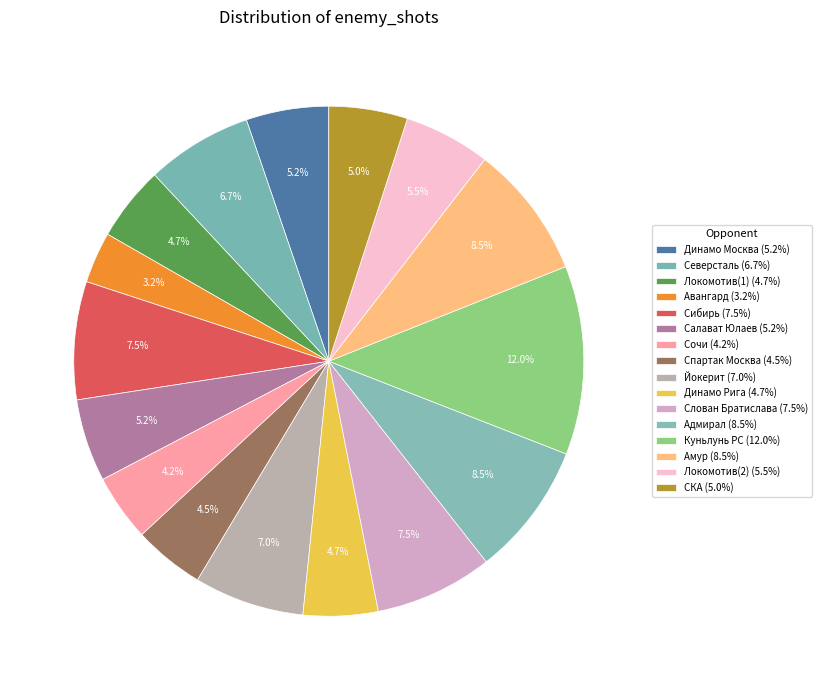

Combined, do Северсталь and Динамо Москва account for over 50%?

No